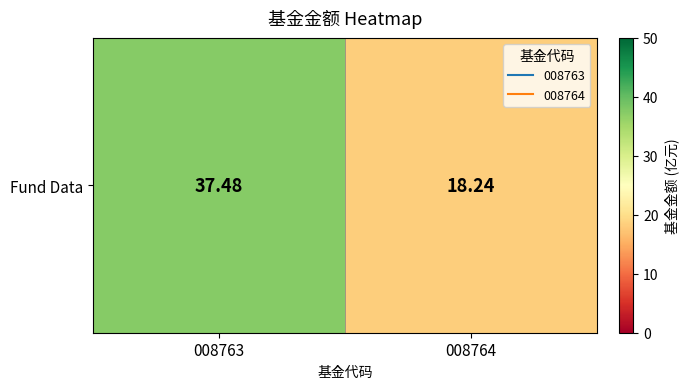

Approximately how many times larger is the value at 008764 compared to 008763?

0.5